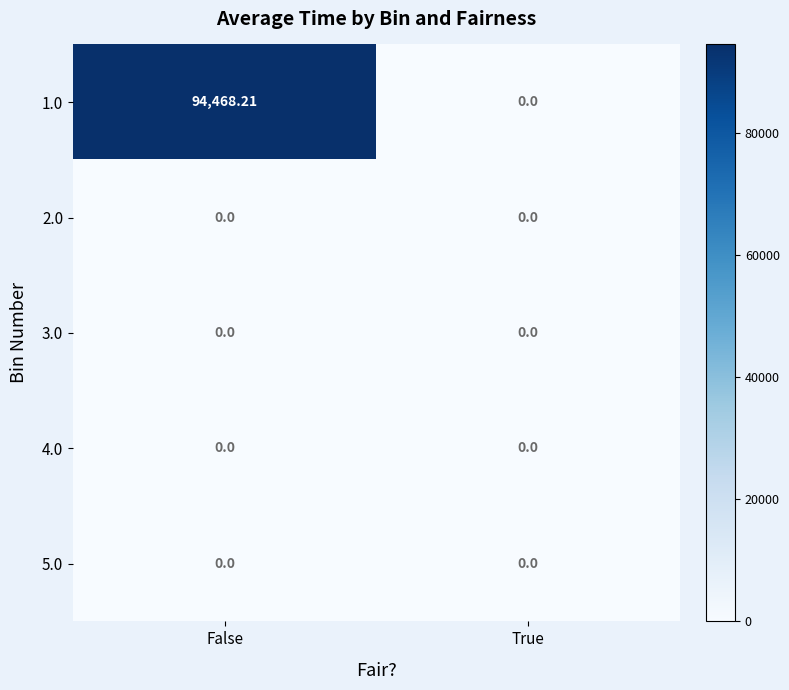

Which series has the widest spread of values?

1.0